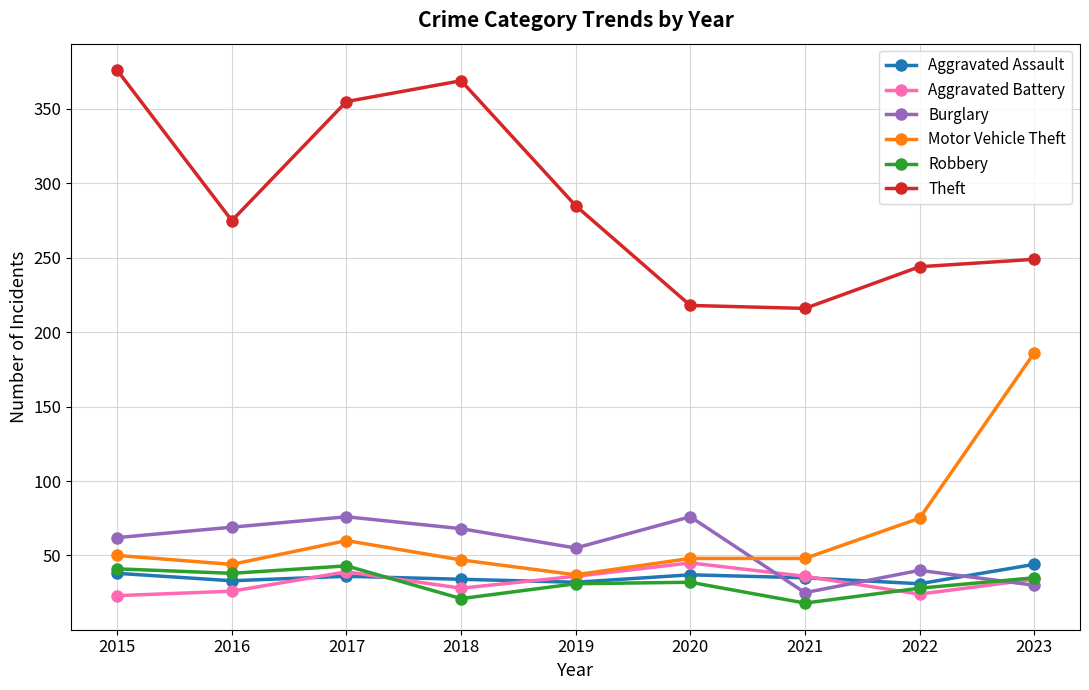

Between 2018 and 2020, which series saw the biggest shift?

Theft